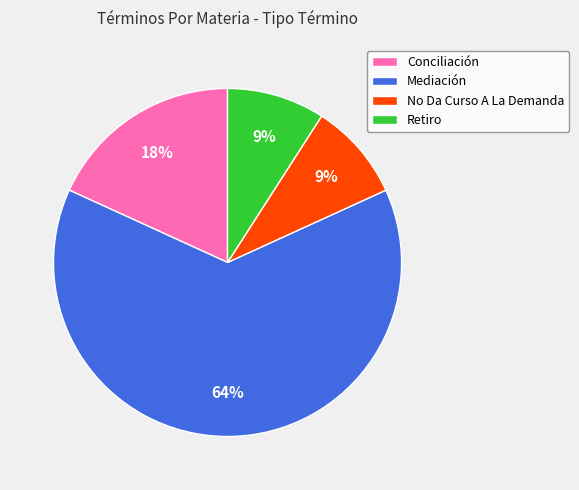

Which category has the biggest portion of the pie?

Mediación